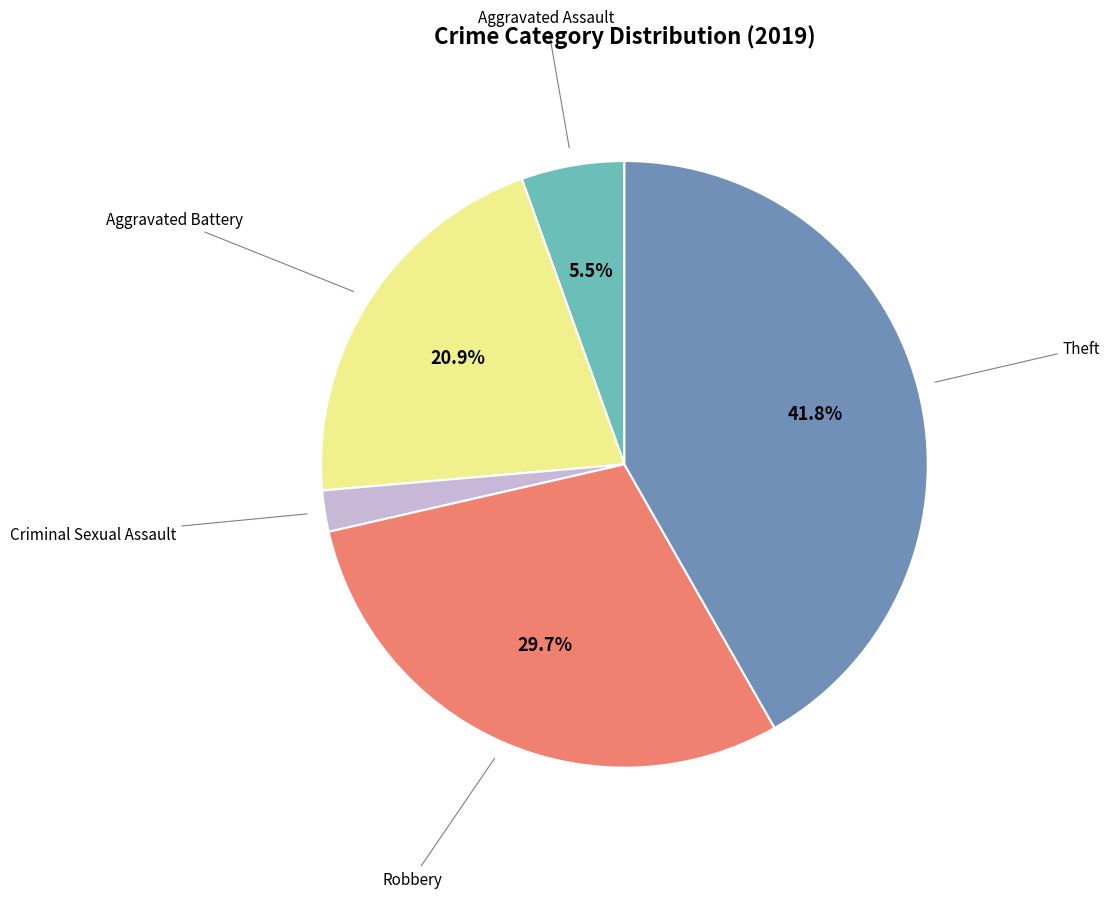

Is there a majority slice in this chart?

No